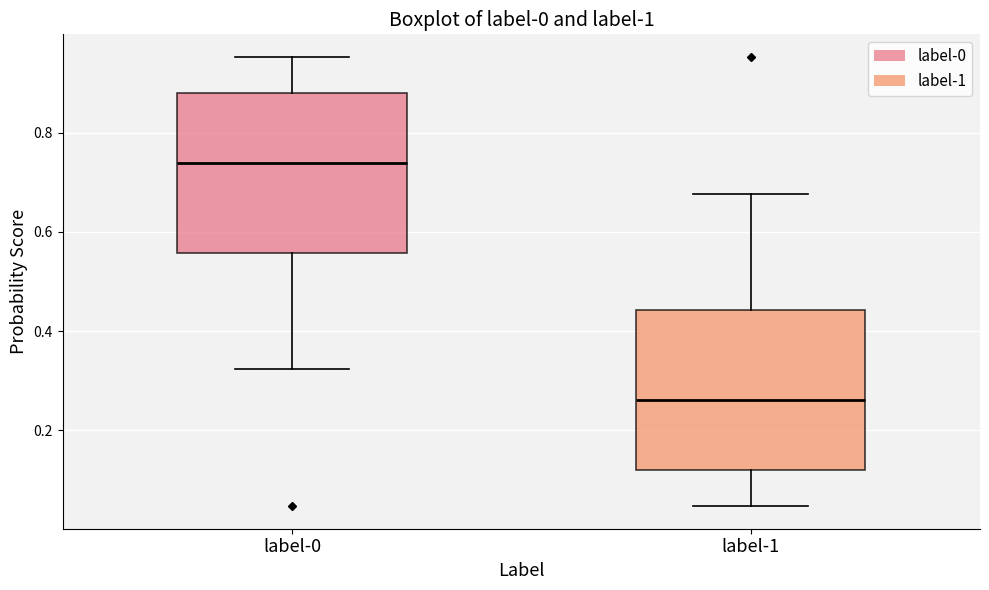

Which box's median line is the highest?

label-0